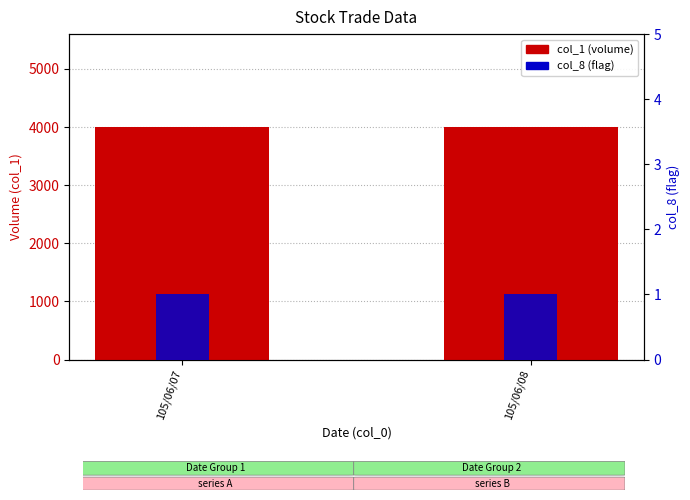

Rank the series by their average value, from lowest to highest.

col_8 (flag), col_1 (volume)